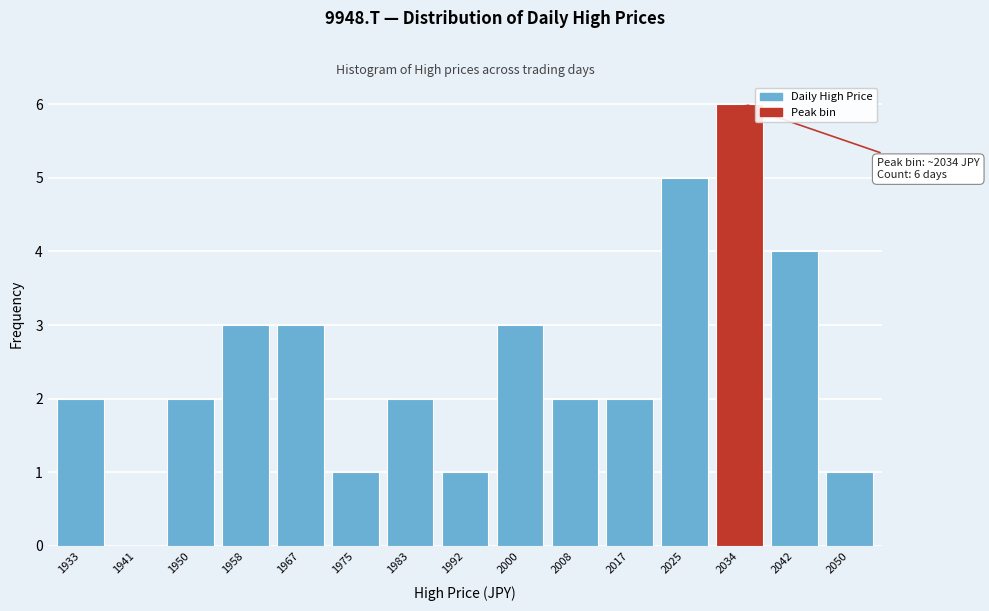

Reading left to right, list all the values displayed in this chart.

1933=2	1941=0	1950=2	1958=3	1967=3	1975=1	1983=2	1992=1	2000=3	2008=2	2017=2	2025=5	2034=6	2042=4	2050=1